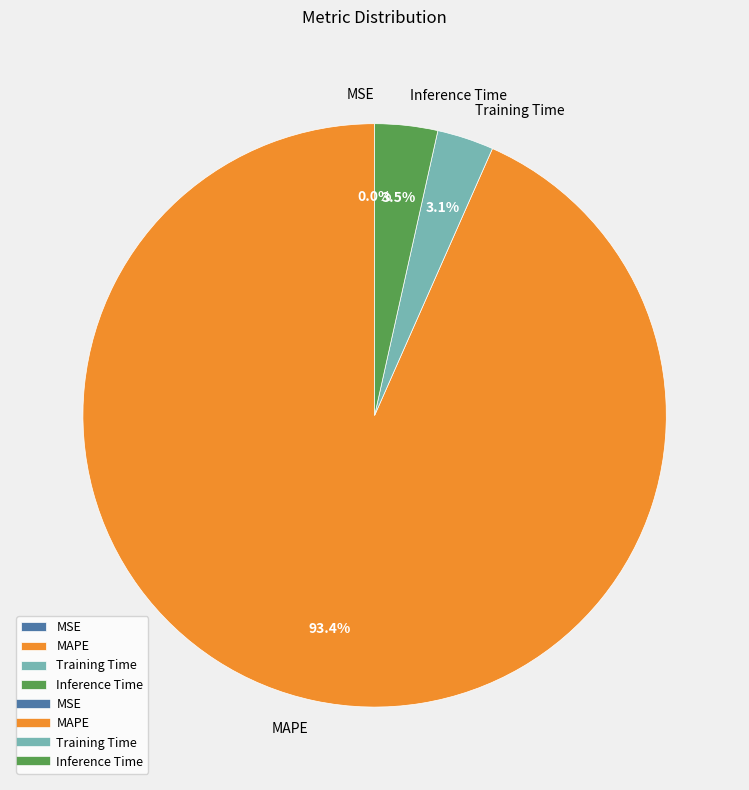

Is there any slice that represents more than half of the pie?

Yes